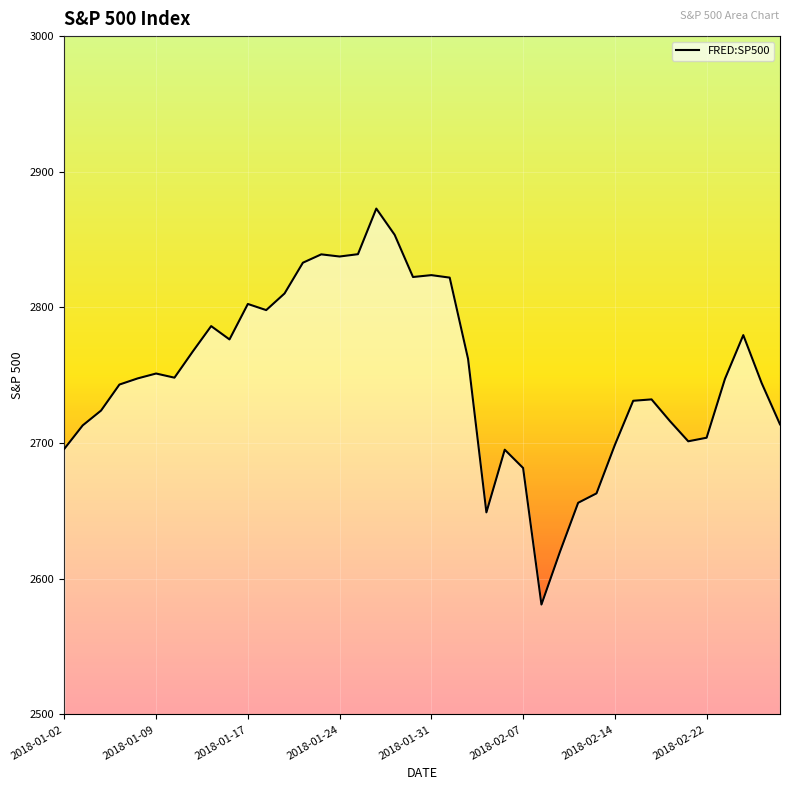

What is the smallest value displayed?

2581.0